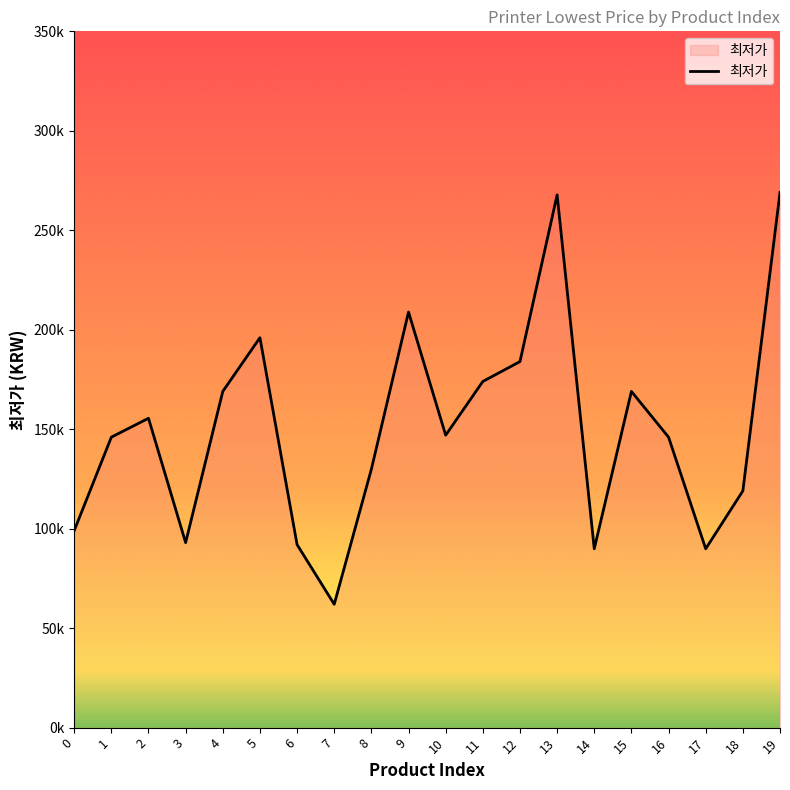

Reading right to left, extract all data points from this chart.

269000	119000	89900	146000	169000	89900	267790	184000	174000	147000	208900	129900	62000	92000	196000	169000	93000	155500	146000	99000